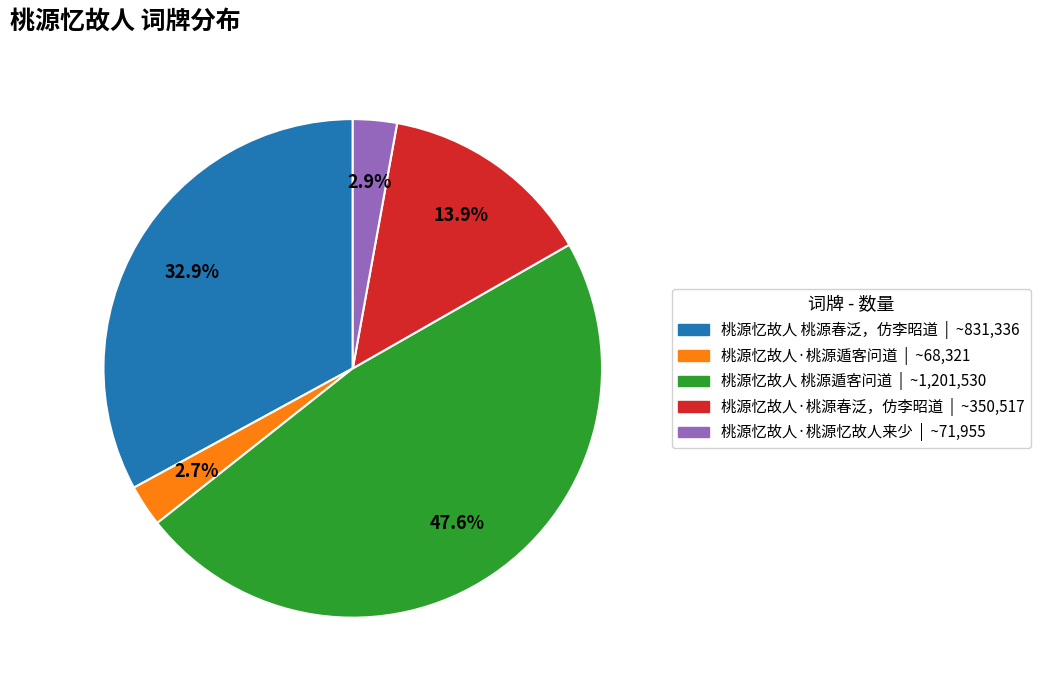

Is 桃源忆故人 桃源春泛，仿李昭道 the majority of the pie?

No